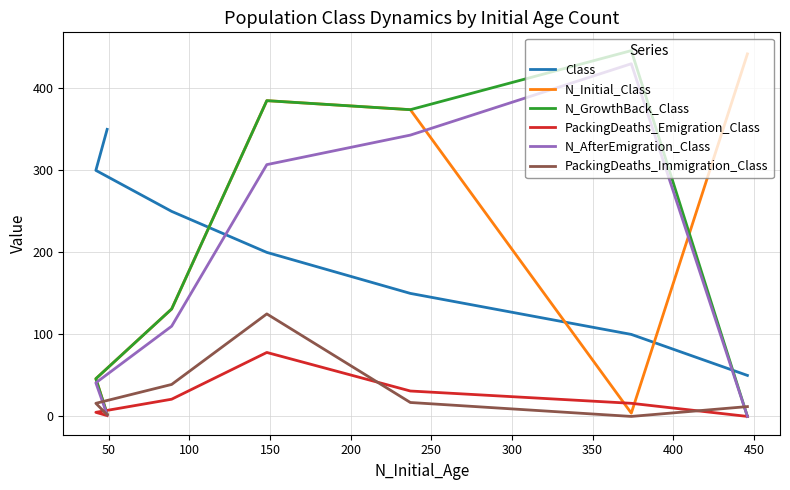

How many lines are shown in the chart?

6